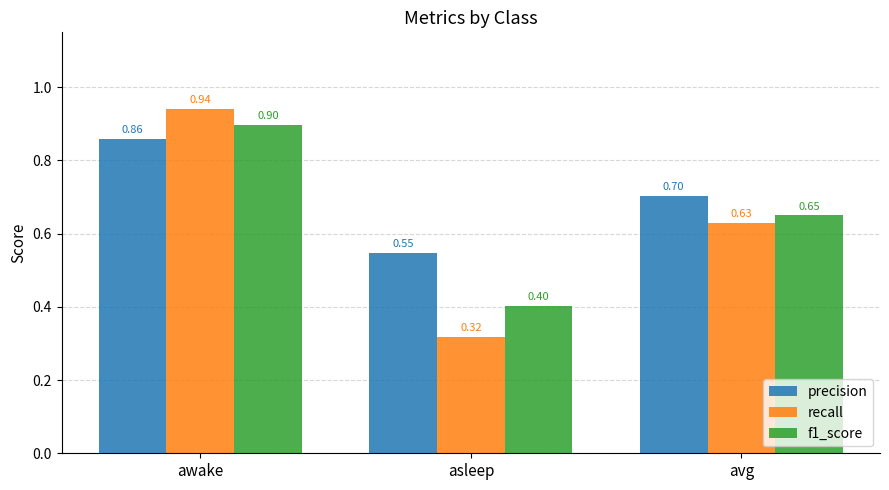

Which series has the largest range (max minus min)?

recall